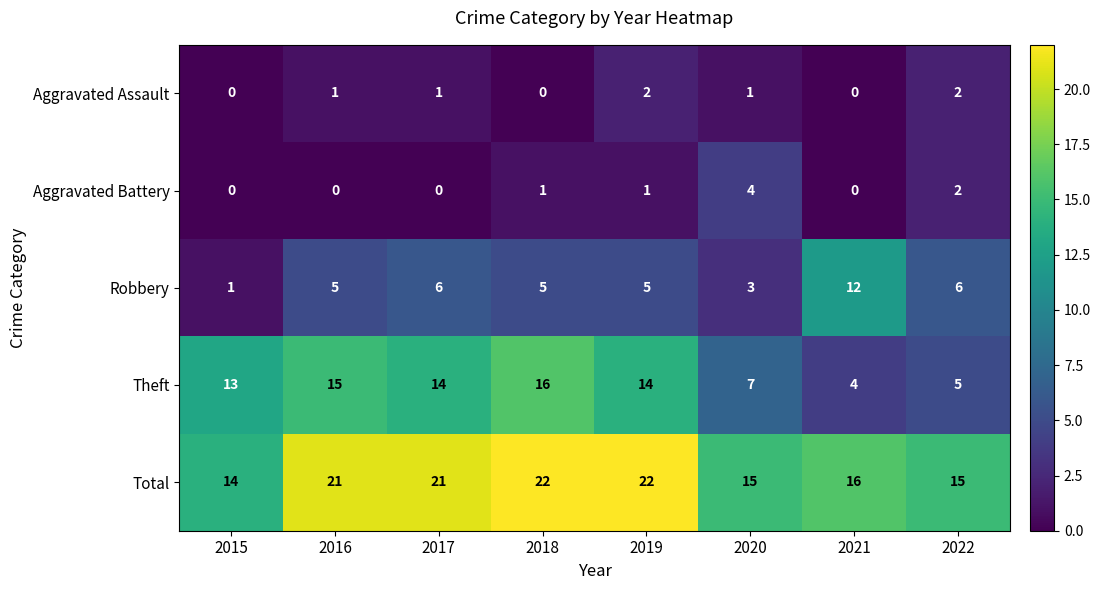

Is the value of Total at 2021 greater than the value of Aggravated Assault at 2021?

Yes